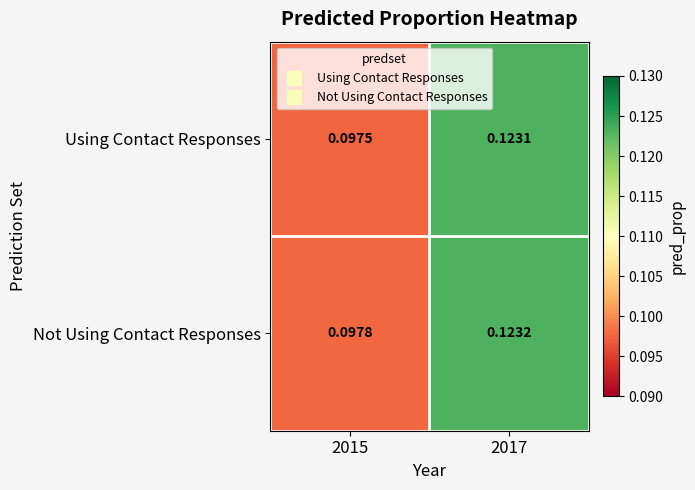

List the series in order of their peak value, lowest first.

Using Contact Responses, Not Using Contact Responses